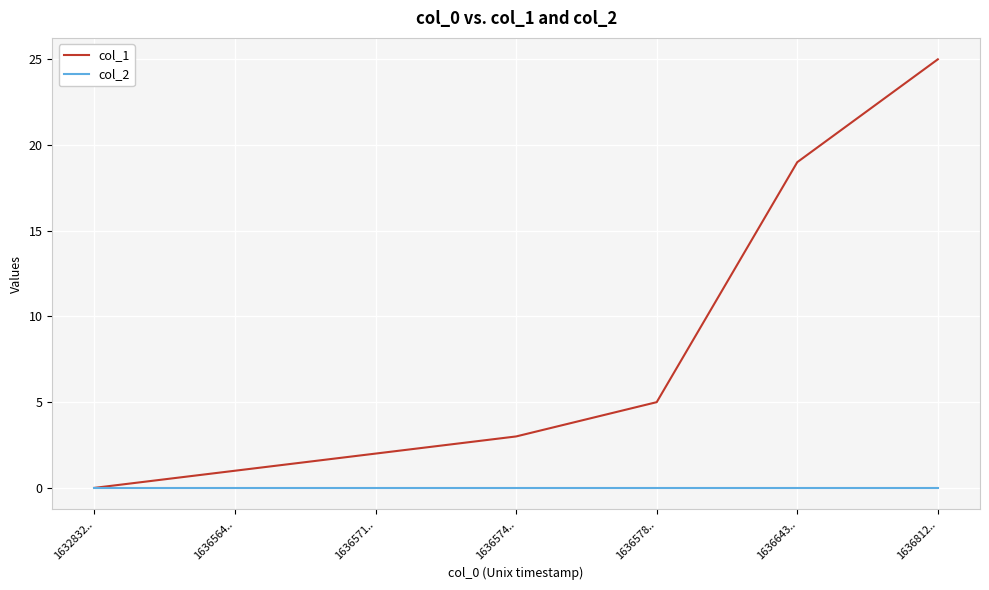

Which series has the largest total across all categories?

col_1